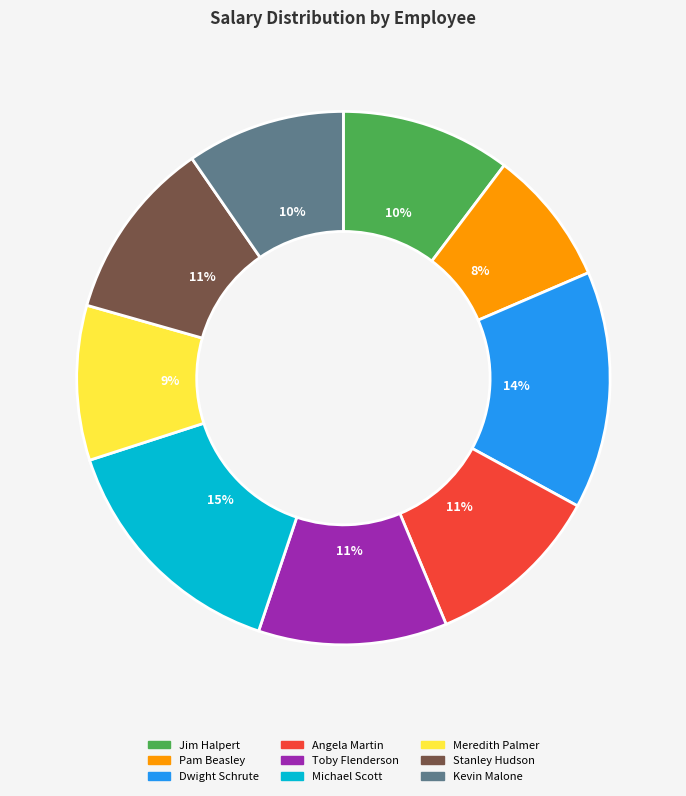

How many slices are in this pie chart?

9